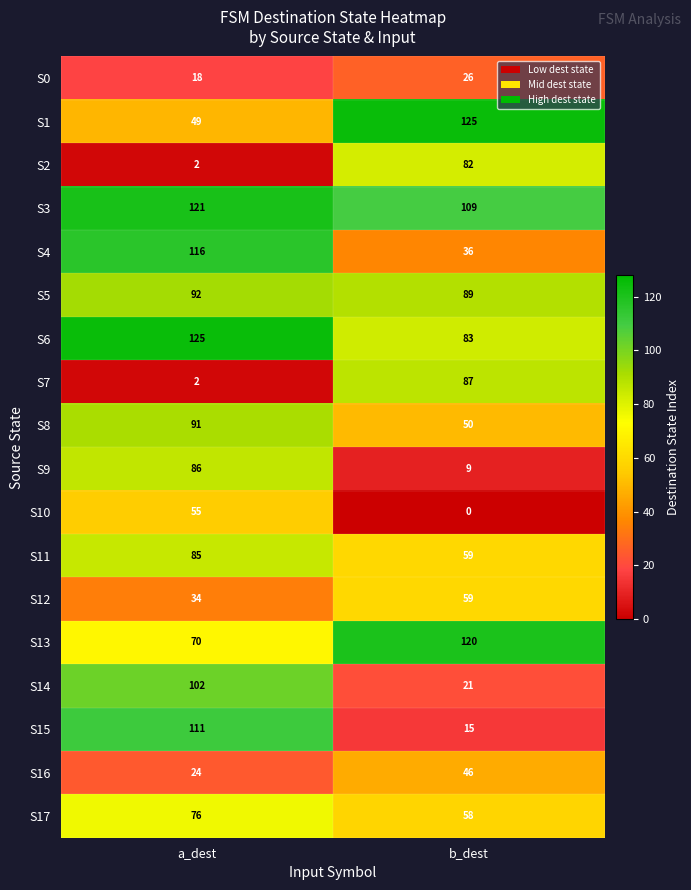

At which label is S1 closest to 87?

a_dest